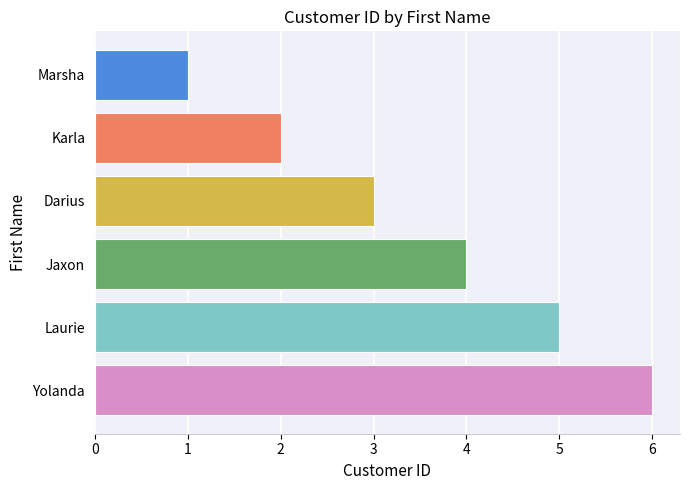

What is the label of the 6th bar from the top?

Yolanda